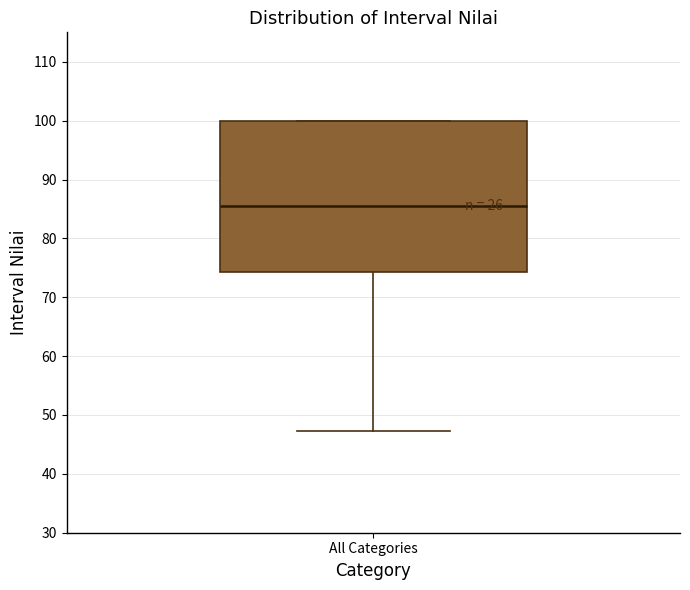

Where is the upper edge of the box for All Categories on the y-axis? The values are not printed on the chart, so give them approximately, as read against the axis.

100